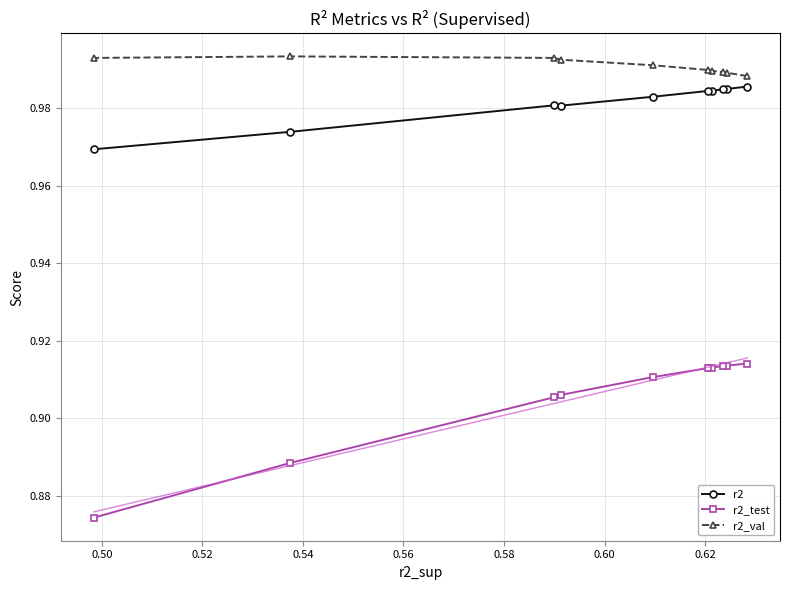

Which series has the largest total across all categories?

r2_val